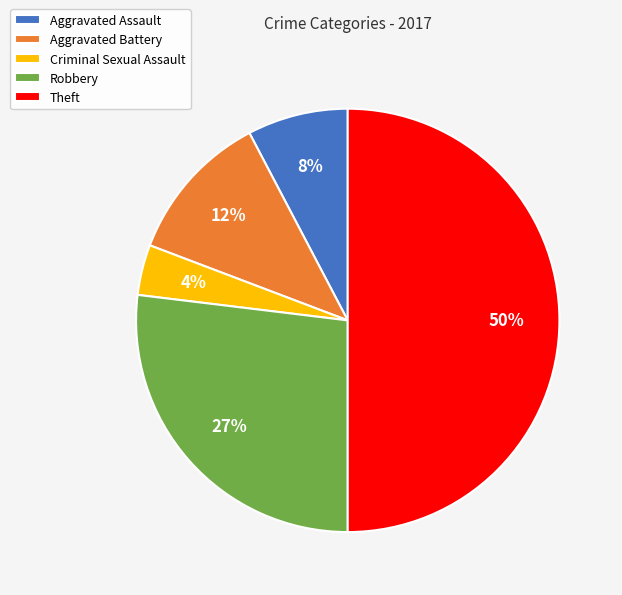

Do Theft and Aggravated Assault together represent more than half of the pie?

Yes